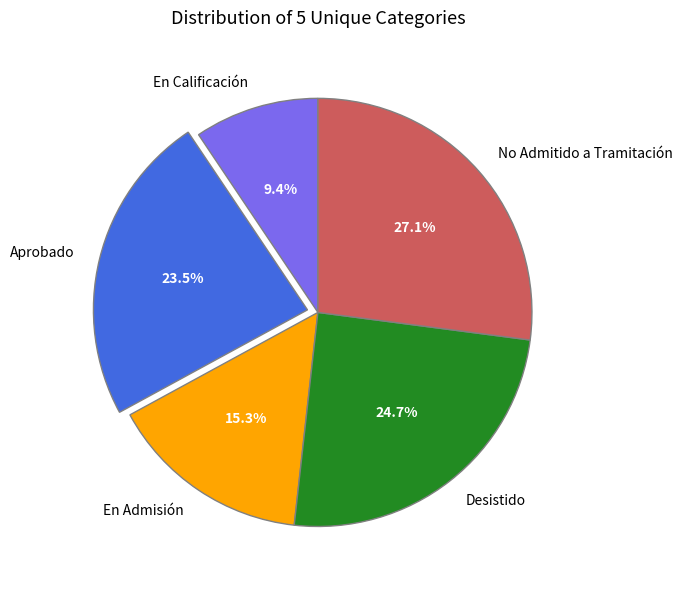

Approximately how many times larger is the value at En Admisión compared to No Admitido a Tramitación?

0.6